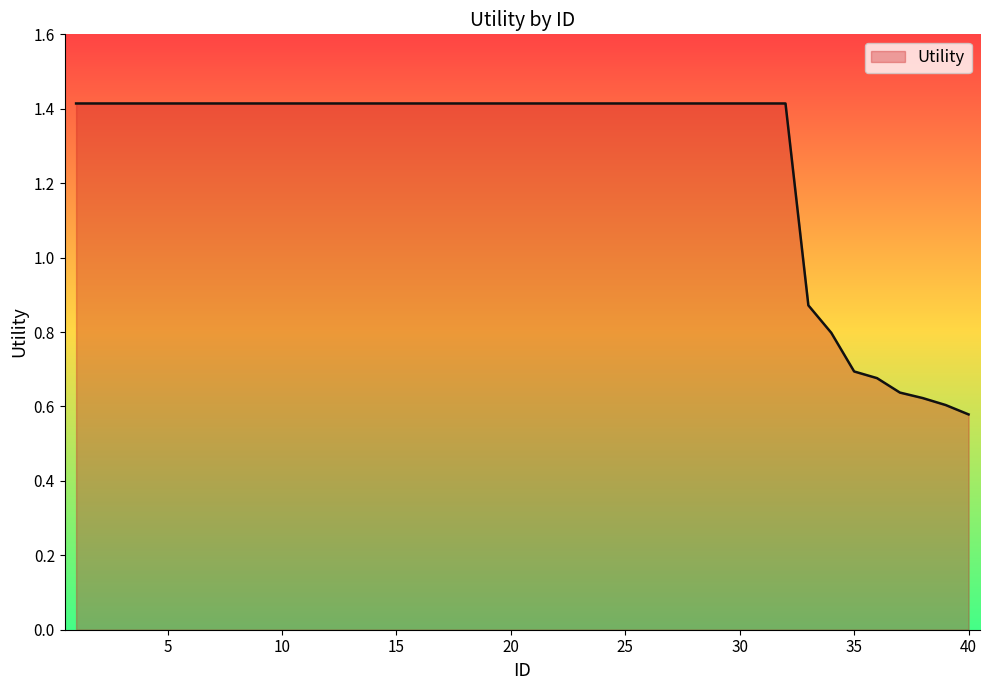

Count the values in the range 1 to 2.

32